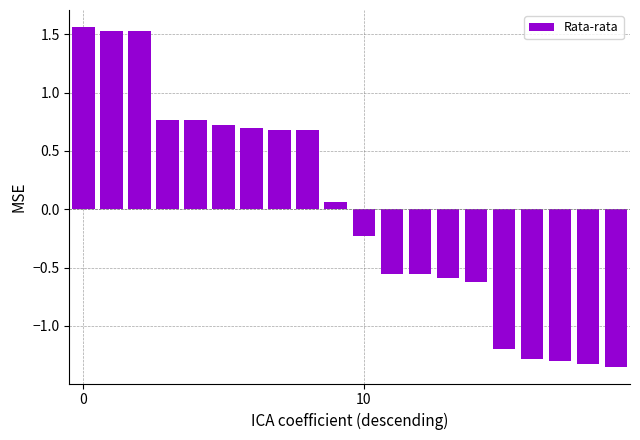

What is the difference between the maximum and second lowest values?

2.9